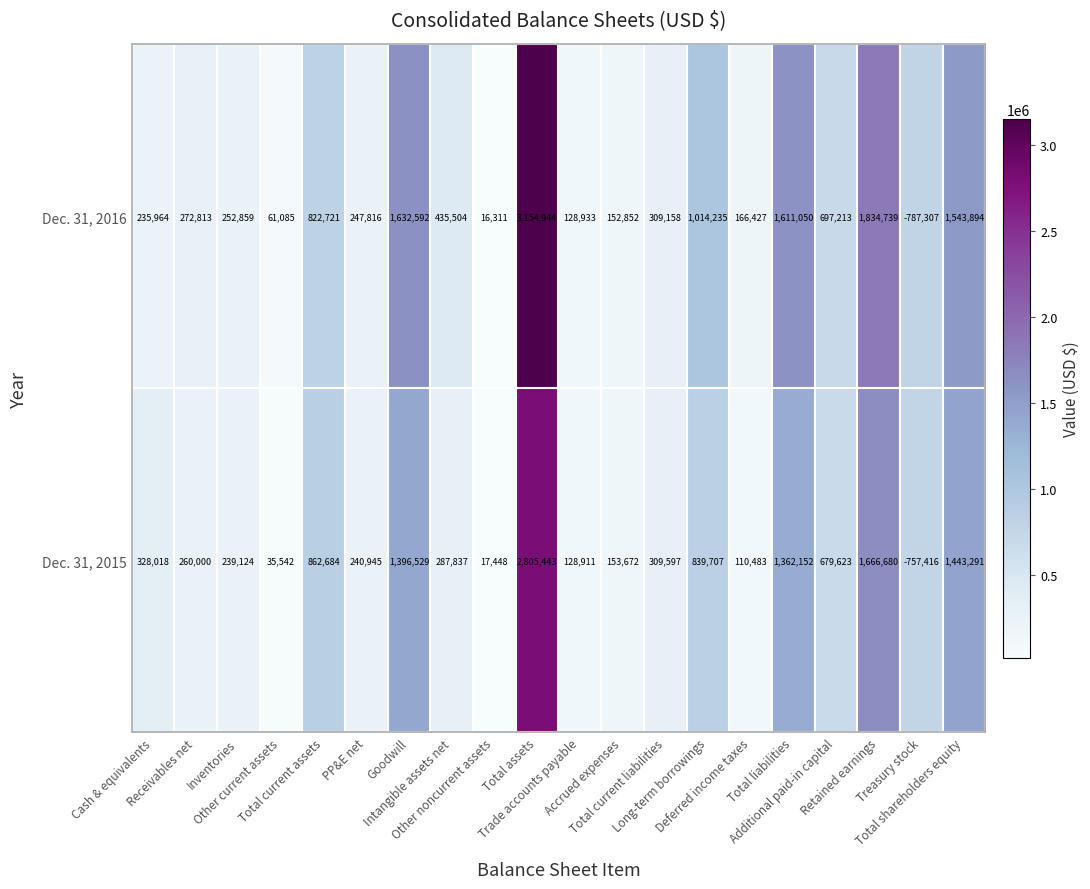

Between Receivables net and PP&E net, which series saw the biggest shift?

Dec. 31, 2016